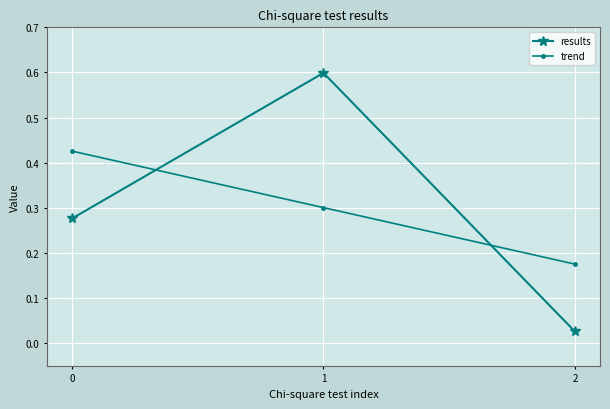

What is the difference between the results values at 2 and 1?

0.6